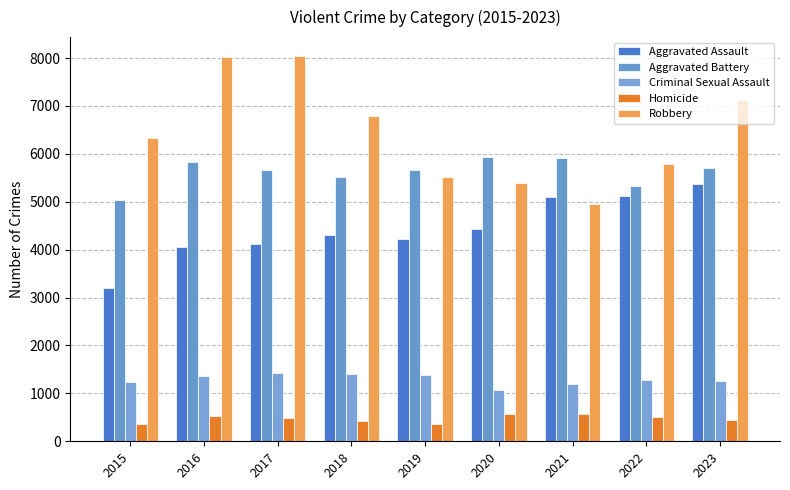

Which has a higher value, 2017 or 2023?

2023